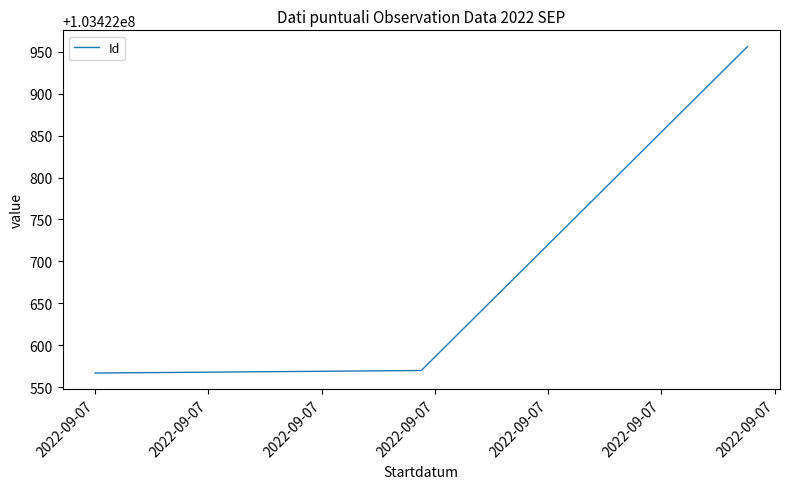

What is the greatest value displayed?

103422956